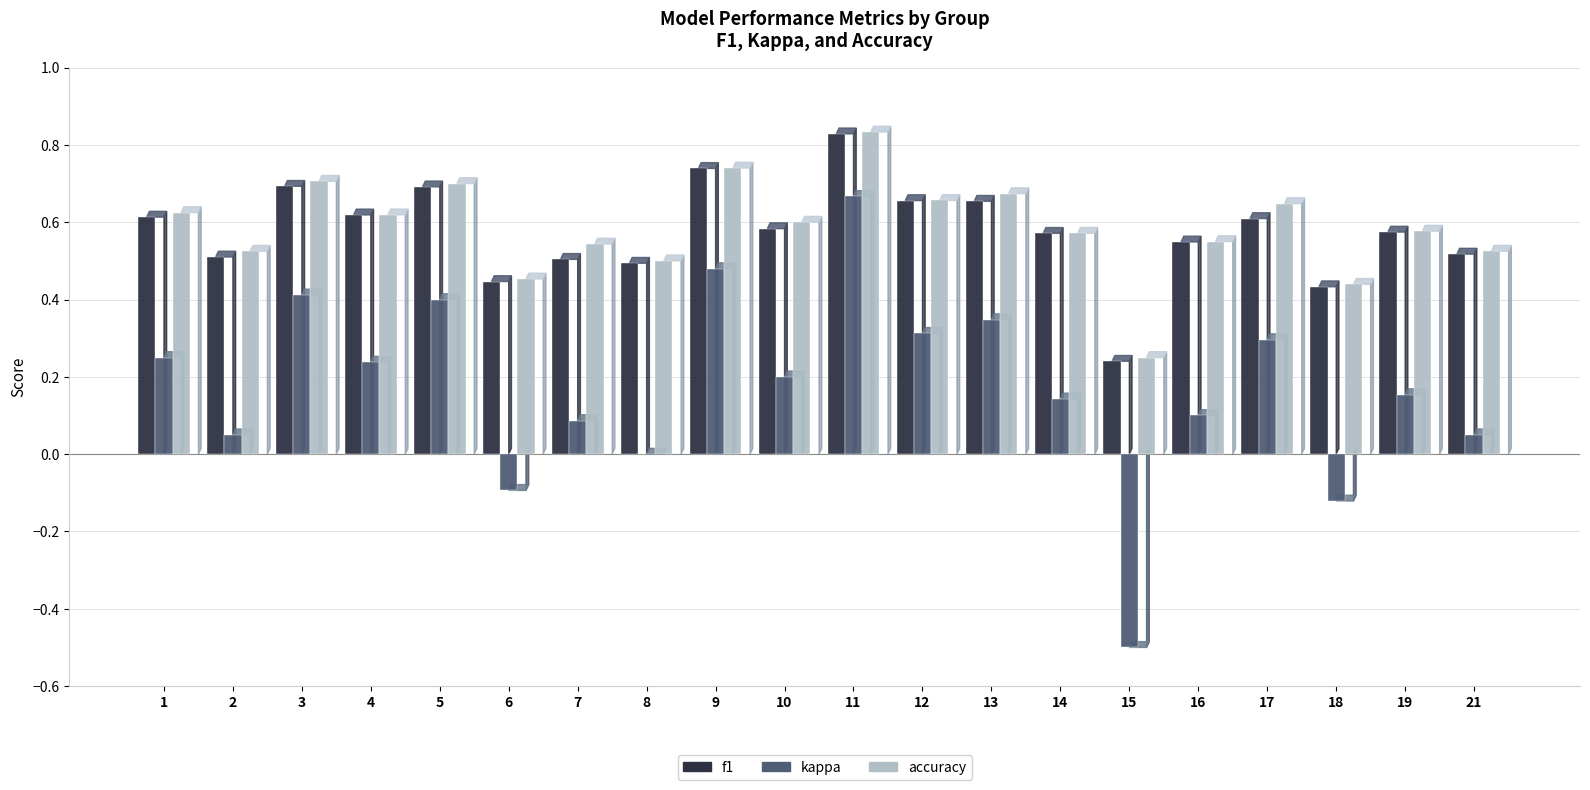

What is the sum of all accuracy values?

11.7